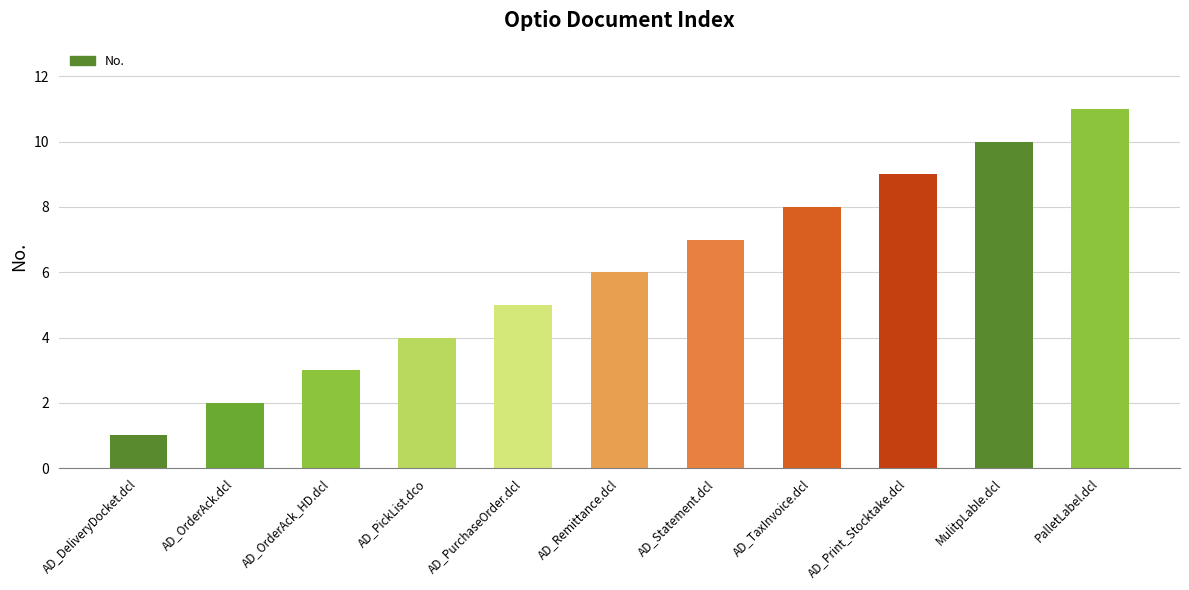

What is the sum of the values at AD_OrderAck_HD.dcl and AD_PurchaseOrder.dcl?

8